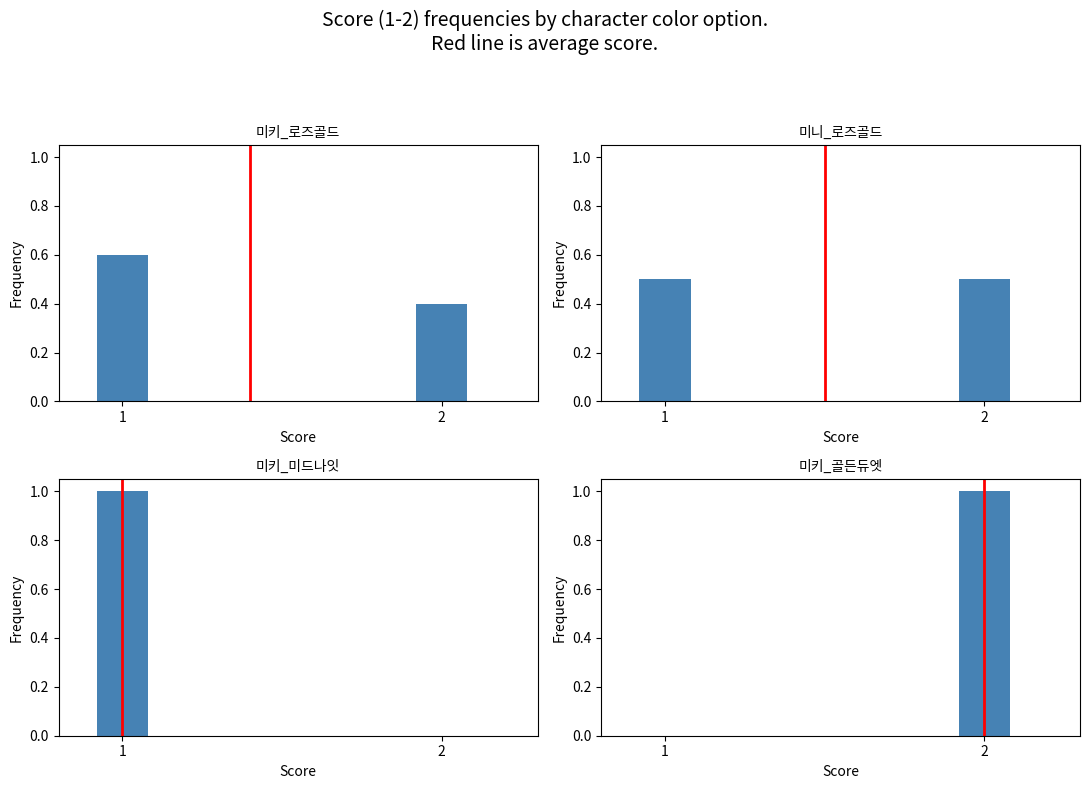

Count the 미키_로즈골드 values in the range 0 to 1.

2